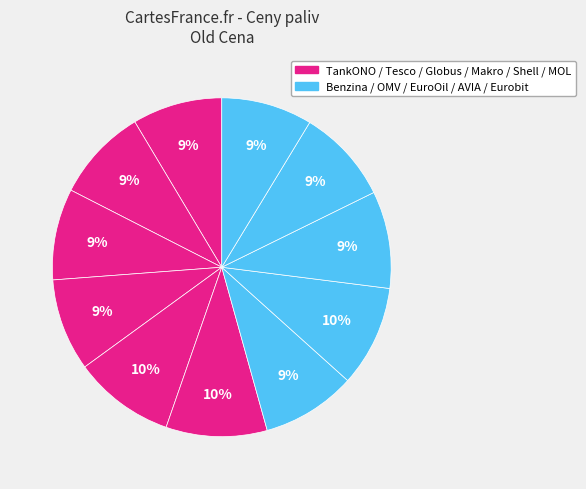

How many segments does this pie chart have?

11